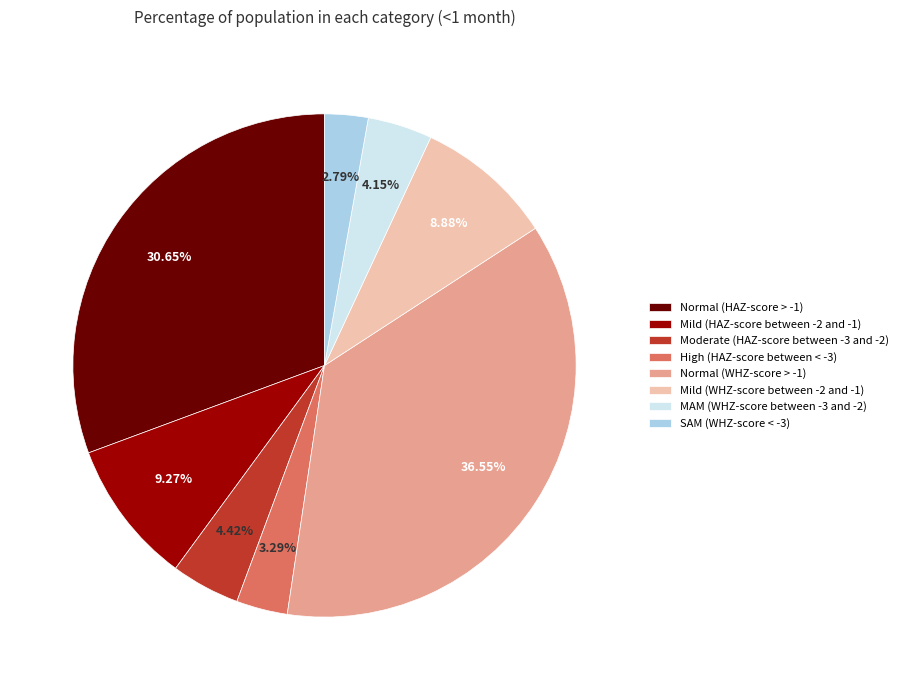

Is Normal (HAZ-score > -1) the majority of the pie?

No